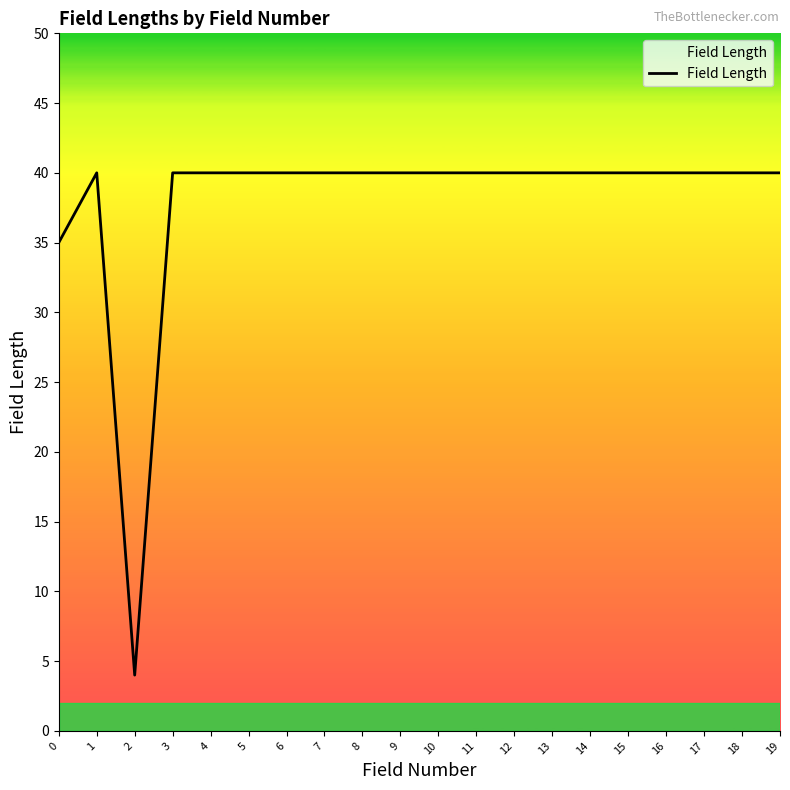

What is the average value?

38